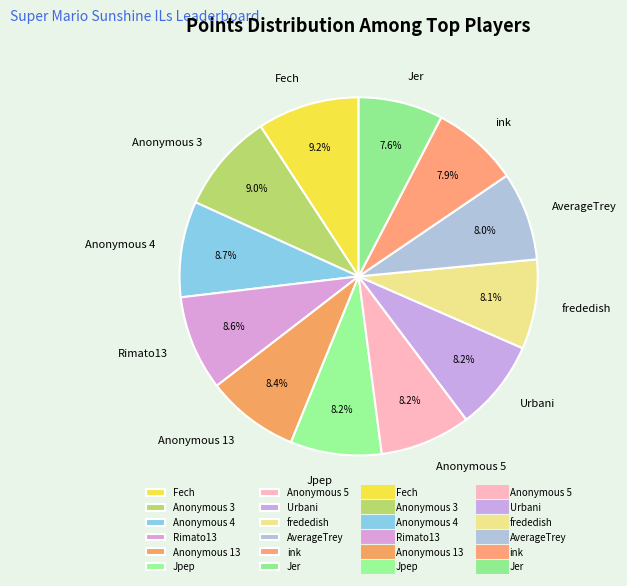

Is the sum of Jer and Fech greater than half?

No